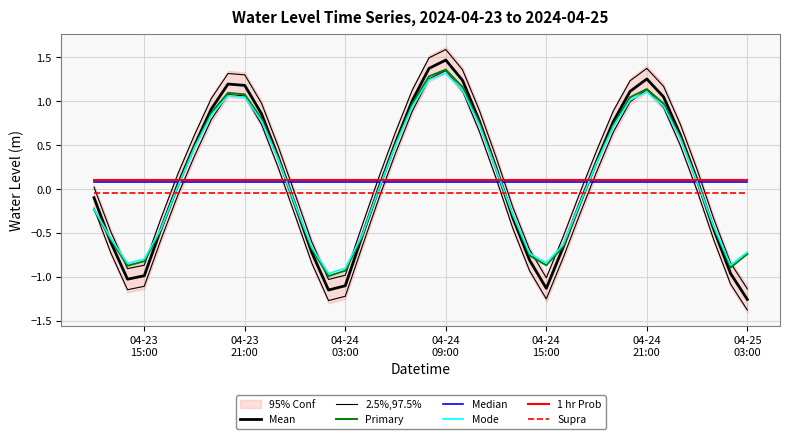

At which category does the chart reach its minimum across all series?

04-25 03:00